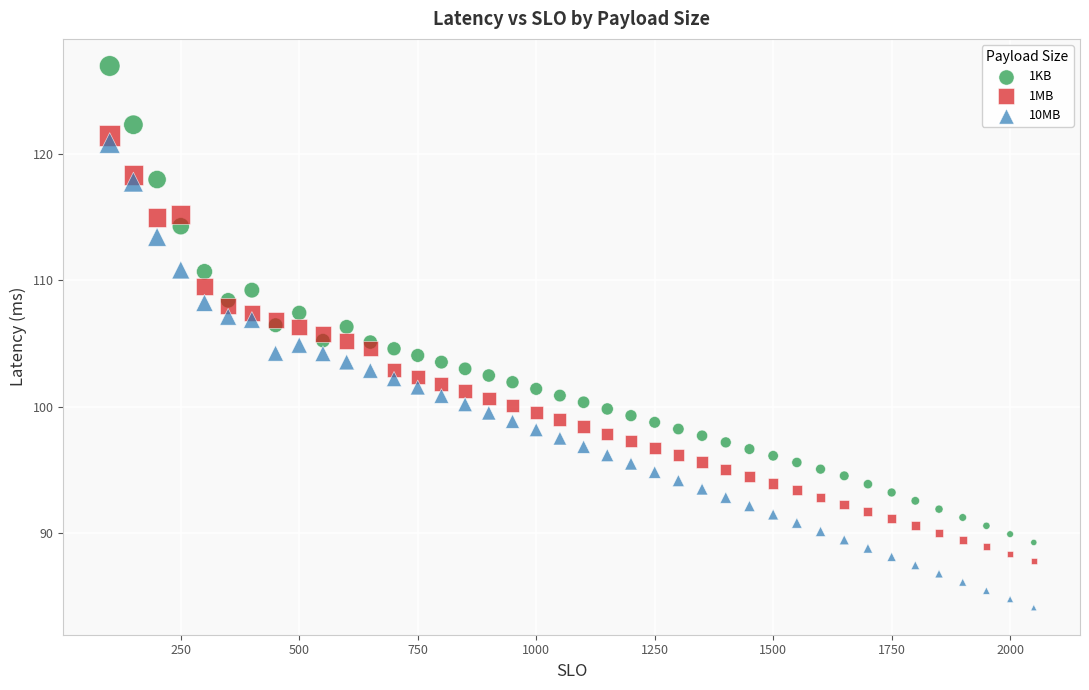

Which series has the widest spread of Y values?

1KB